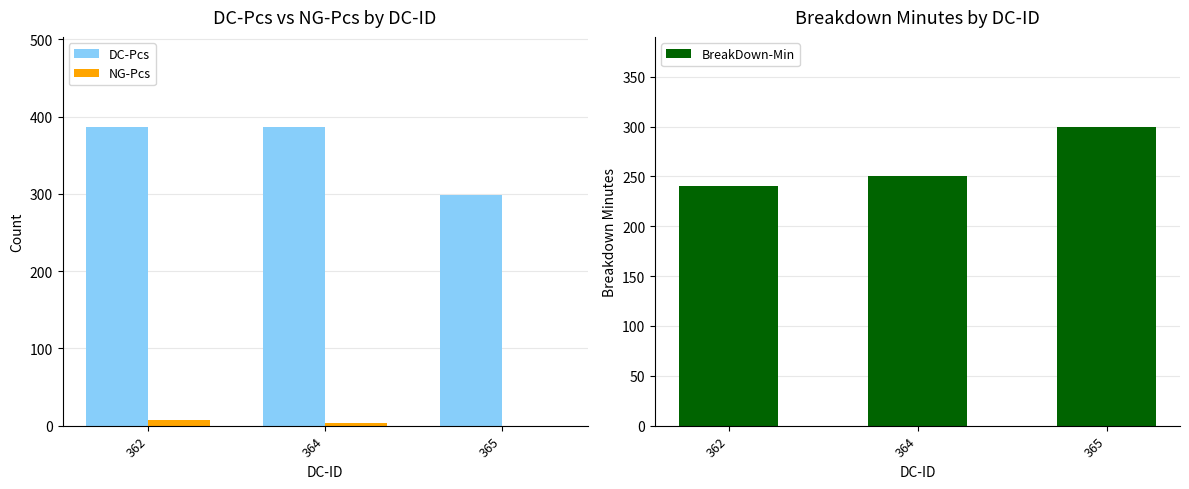

Between 362 and 365, which series saw the biggest shift?

DC-Pcs